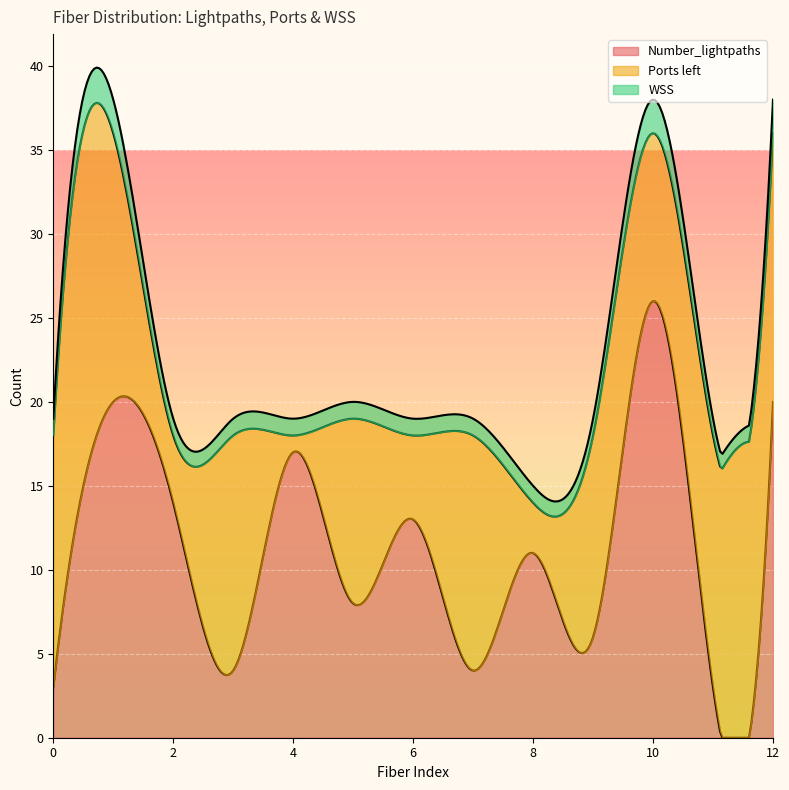

Is the value of Ports left at 0 greater than the value of WSS at 3?

Yes